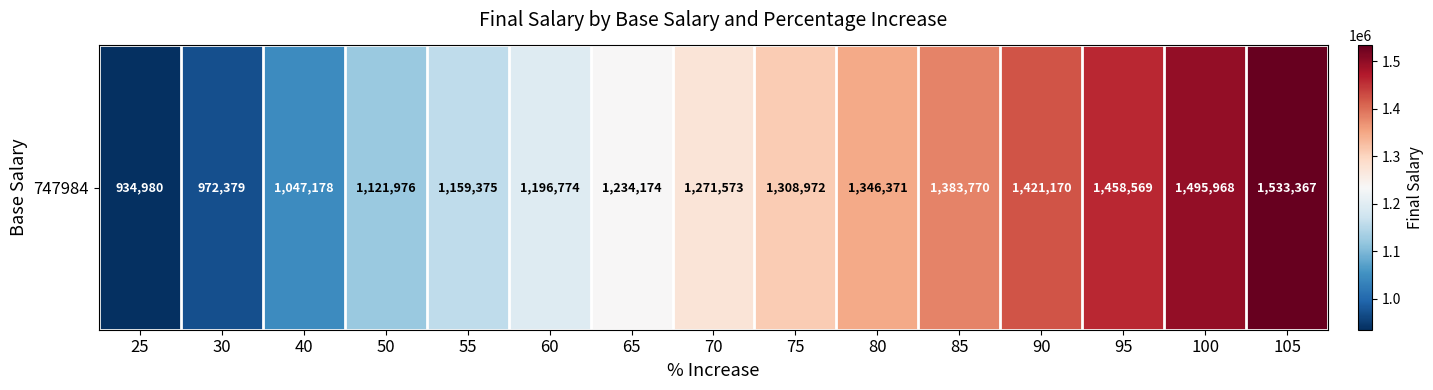

List the labels in order of value, largest first.

105, 100, 95, 90, 85, 80, 75, 70, 65, 60, 55, 50, 40, 30, 25